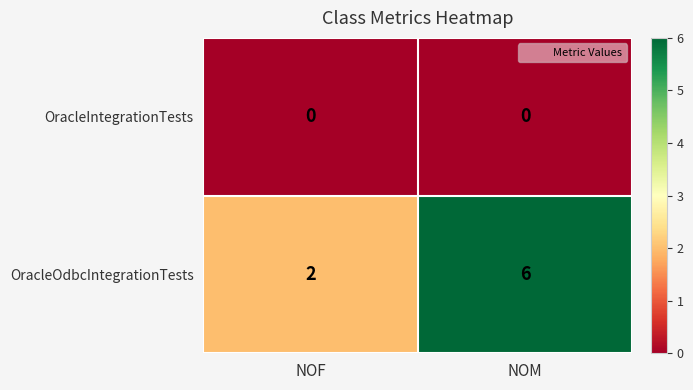

Which series changed the most between NOF and NOM?

OracleOdbcIntegrationTests